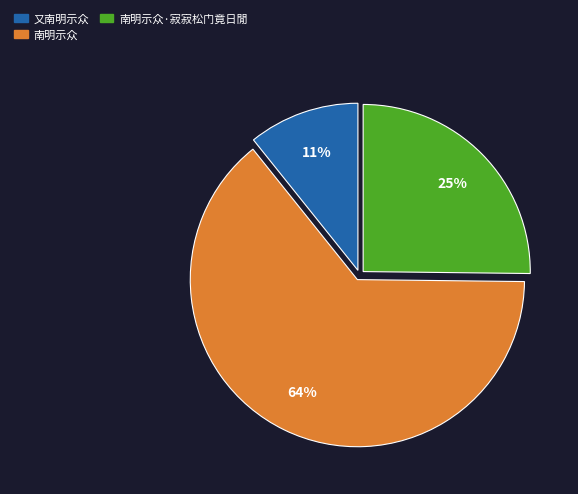

Count the number of slices in the pie.

3